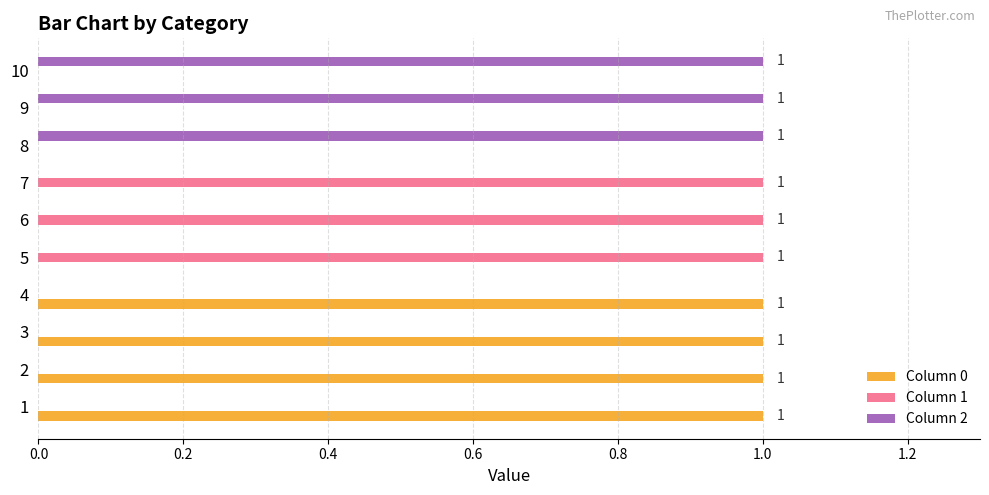

What is the sum of all Column 2 values?

3